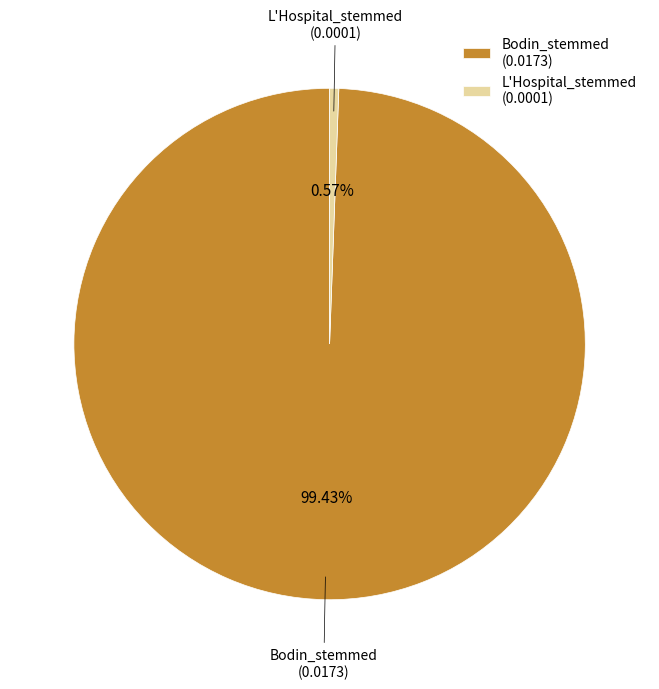

Which slice is the largest?

Bodin_stemmed